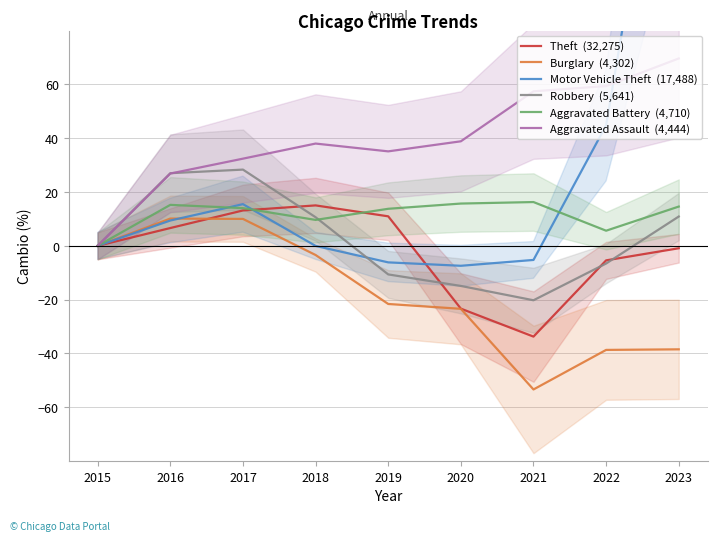

List the series in order of their peak value, highest first.

Motor Vehicle Theft  (17,488), Aggravated Assault  (4,444), Robbery  (5,641), Aggravated Battery  (4,710), Theft  (32,275), Burglary  (4,302)